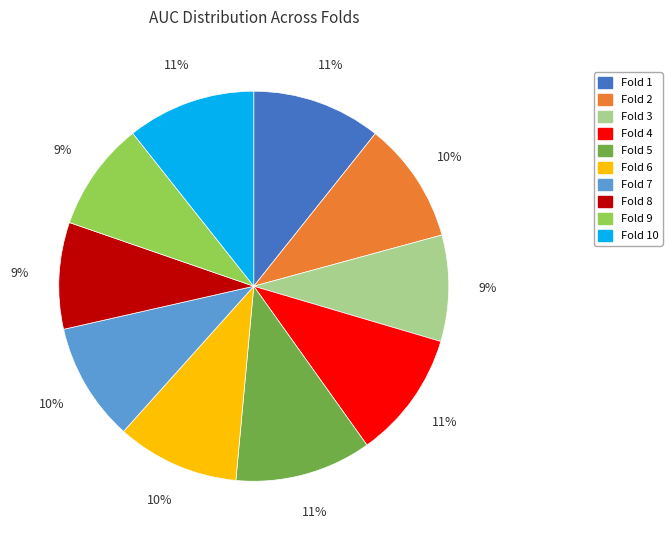

Is there any slice that represents more than half of the pie?

No